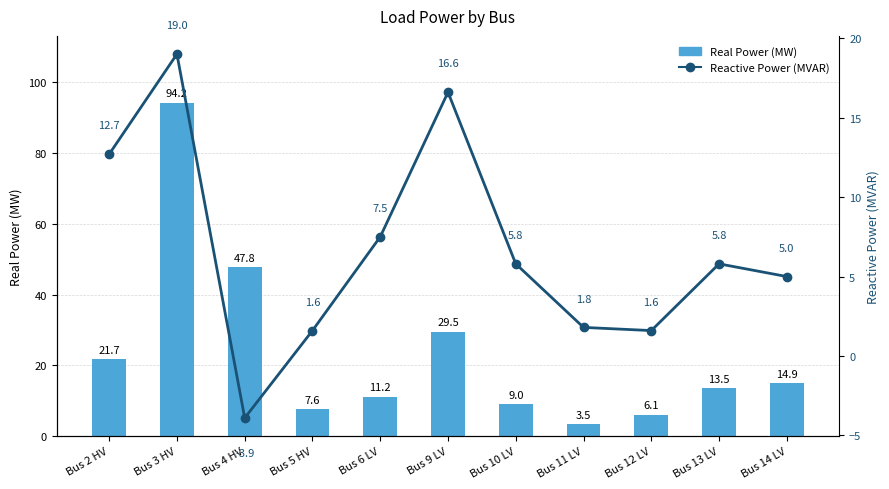

What is the difference between the Real Power (MW) values at Bus 14 LV and Bus 13 LV?

1.4